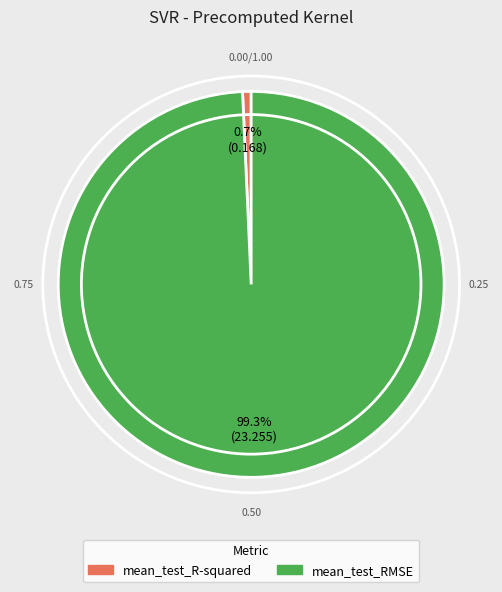

True or false: mean_test_R-squared accounts for 1% of the total.

True